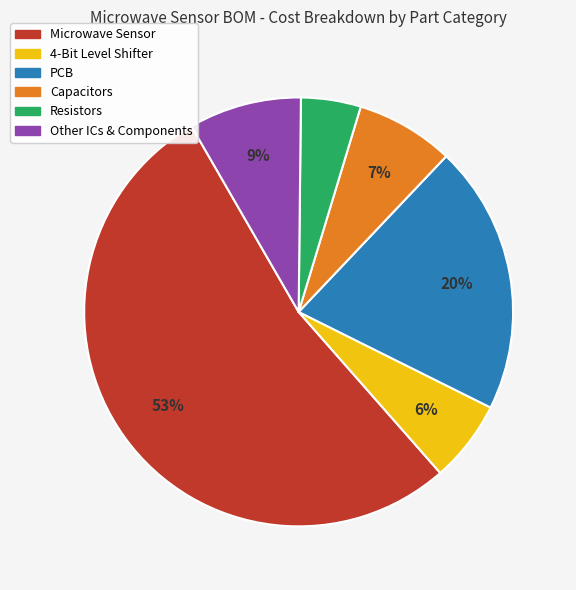

To the nearest percent, what is the average slice percentage?

17%